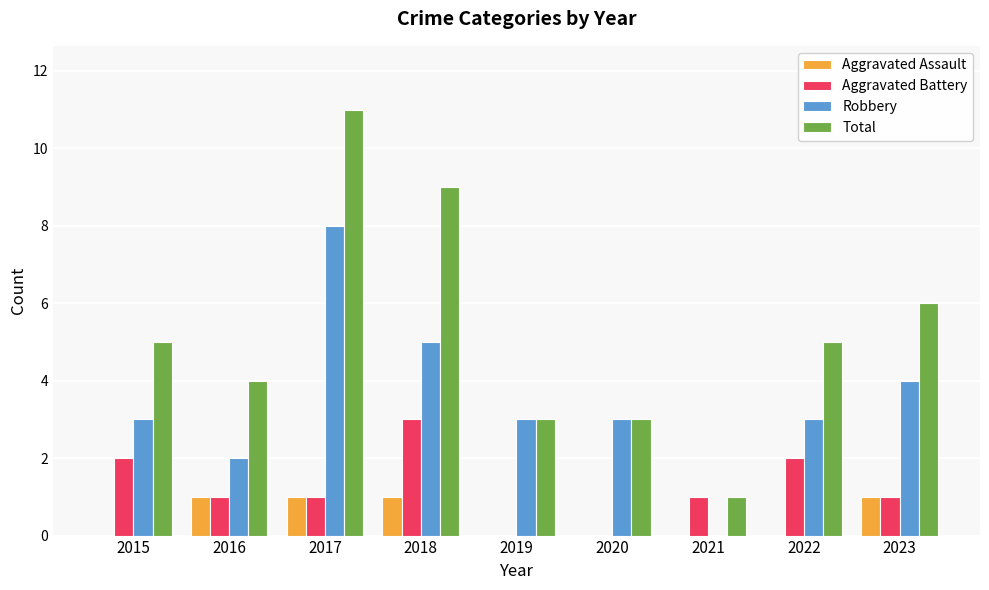

Which series has the largest range (max minus min)?

Total